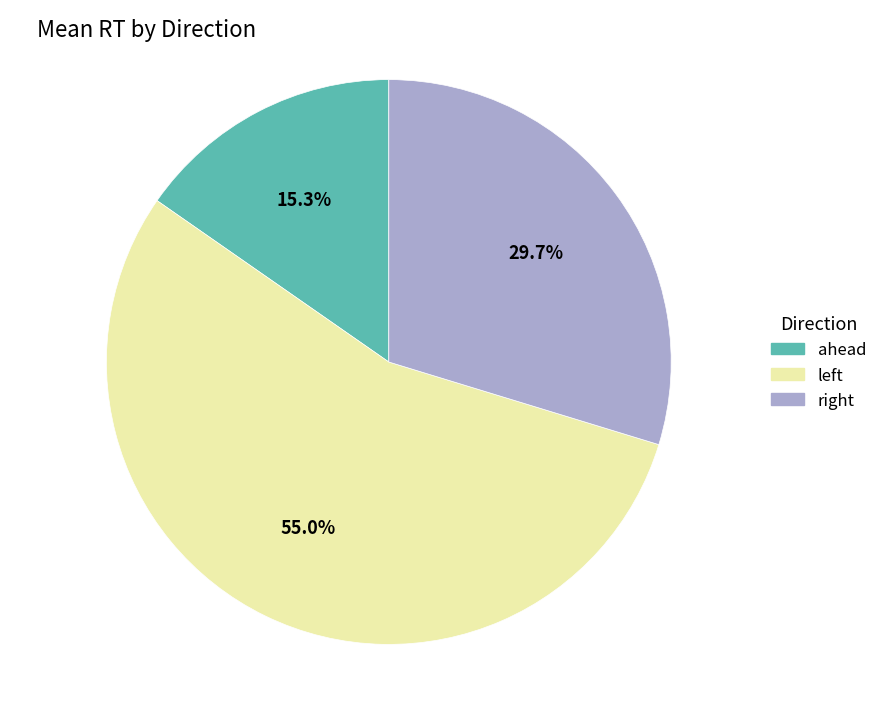

Which slice is the smallest?

ahead